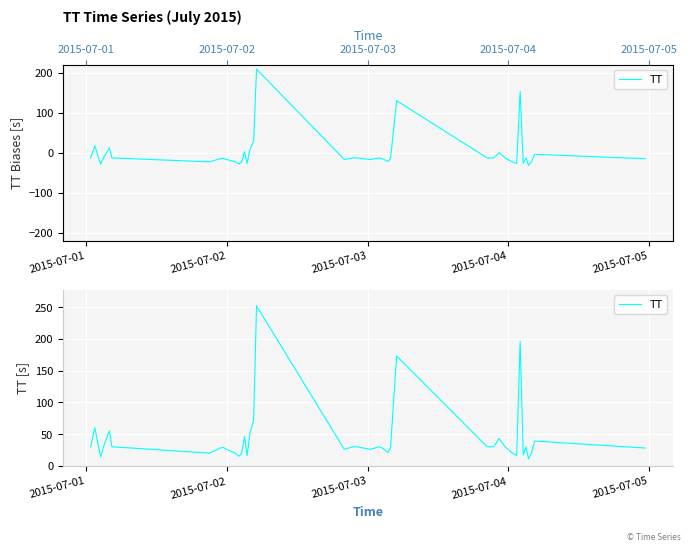

What is the difference between the maximum and minimum values?

241